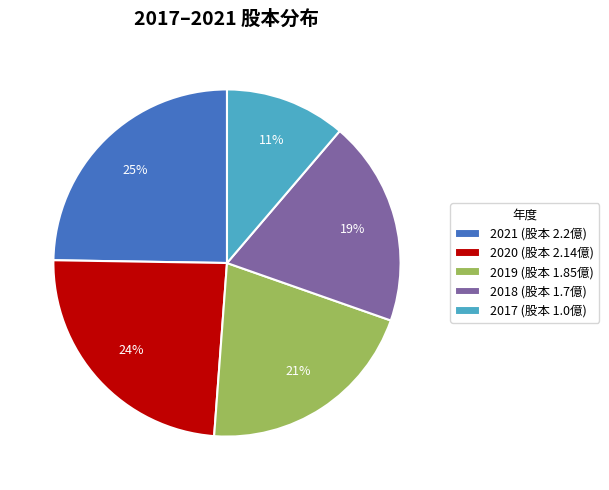

To the nearest percent, what is the combined percentage of 2019 and 2017?

32%